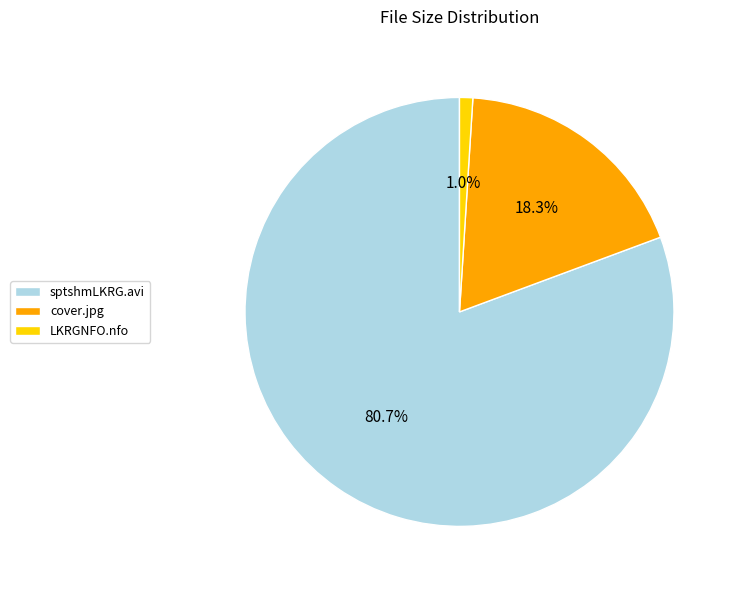

Do LKRGNFO.nfo and cover.jpg together represent more than half of the pie?

No